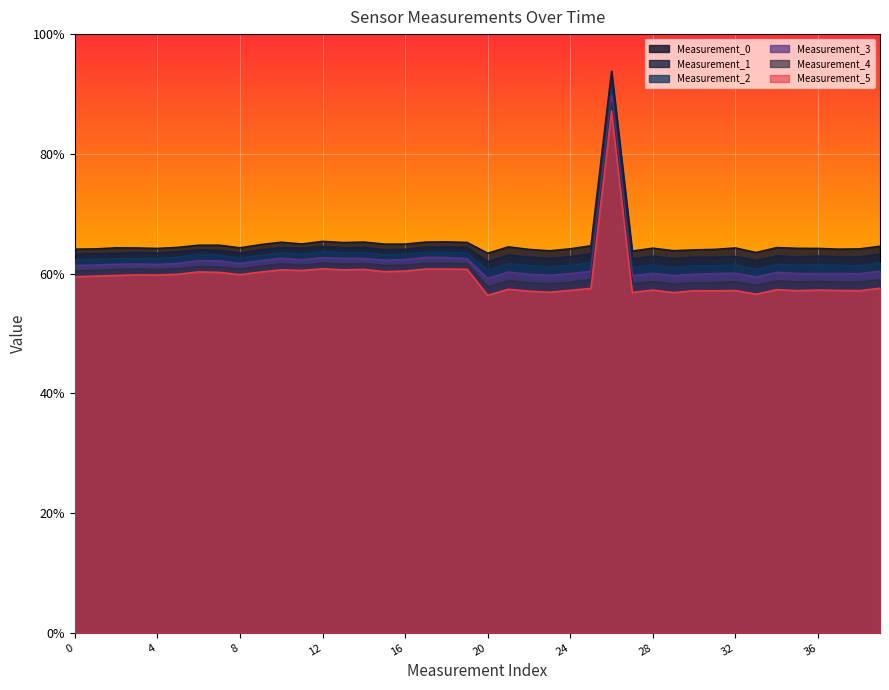

At which category does the chart reach its peak across all series?

26